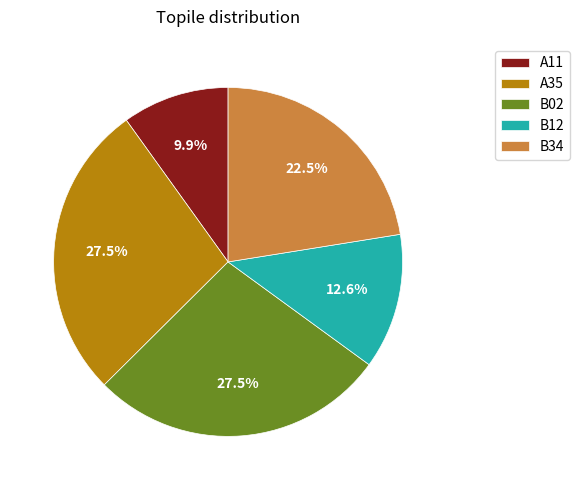

Do A11 and A35 together represent more than half of the pie?

No